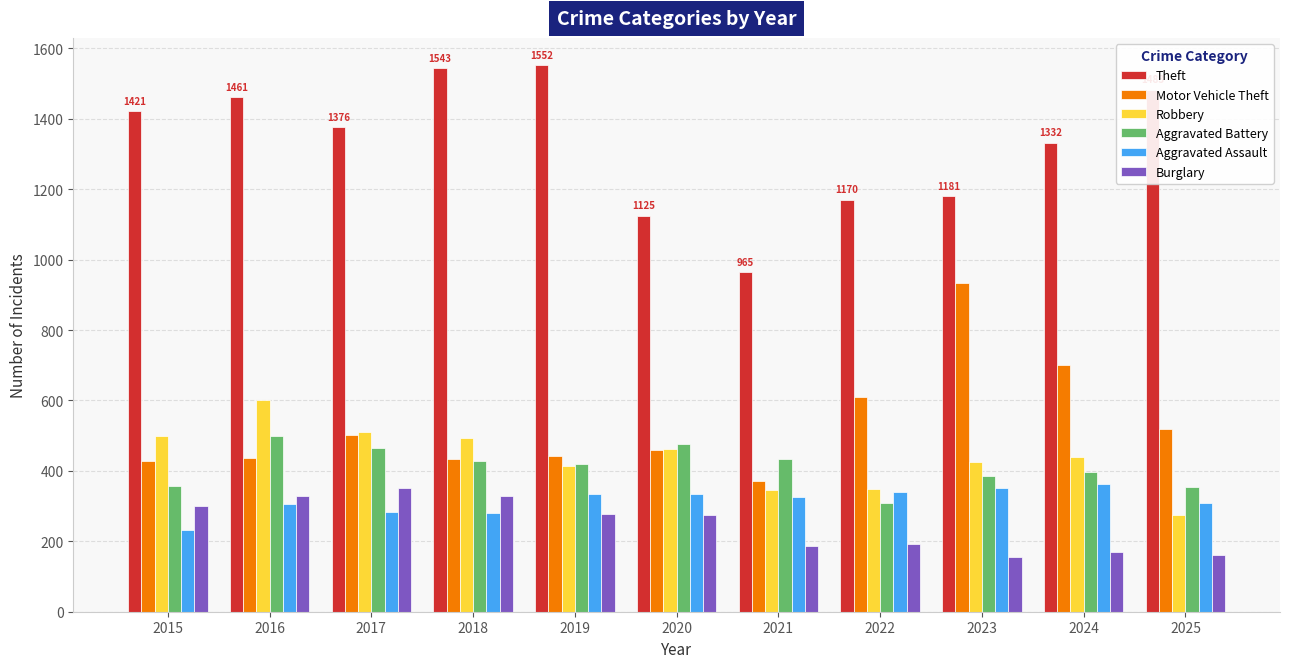

At which label is Motor Vehicle Theft closest to 651?

2022